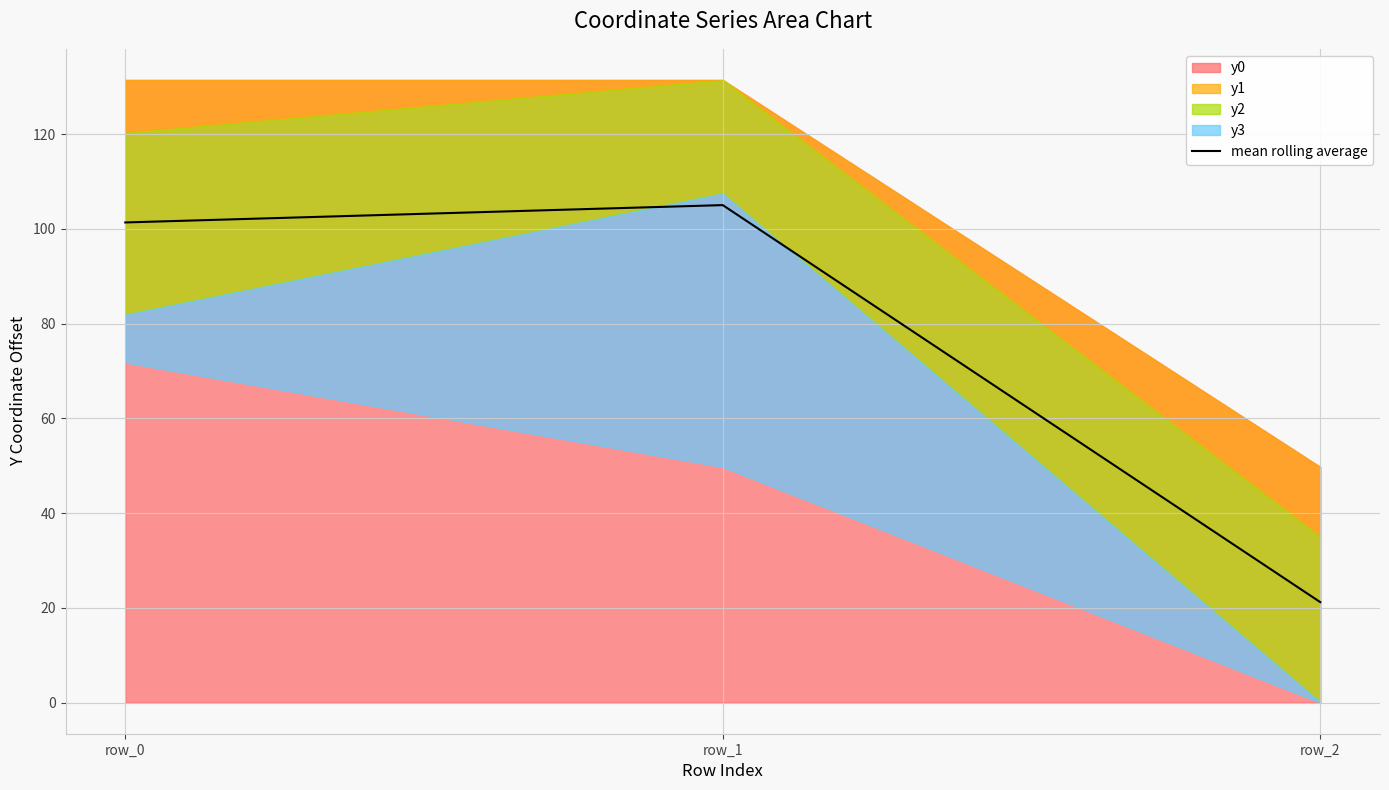

What is the change in value from row_1 to row_2?

-83.8